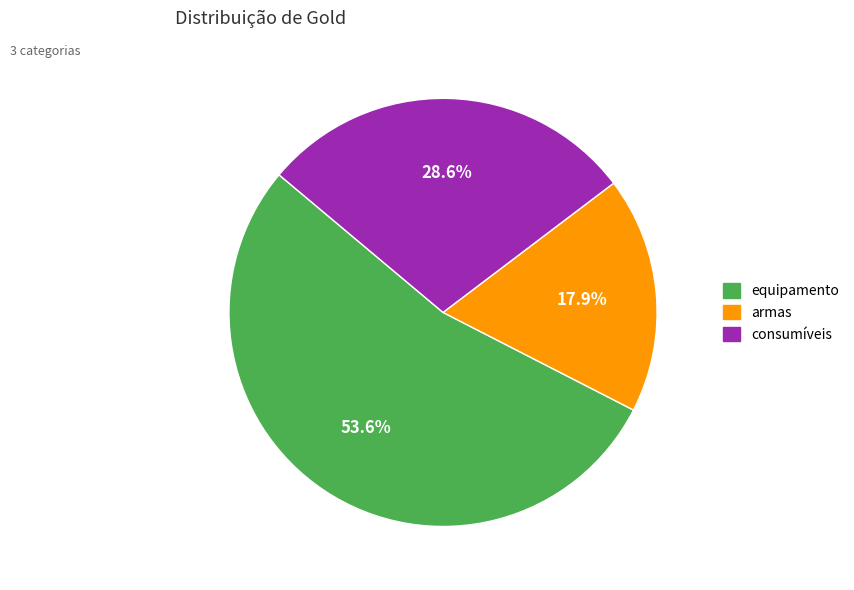

Rank the categories by value from lowest to highest.

armas, consumíveis, equipamento